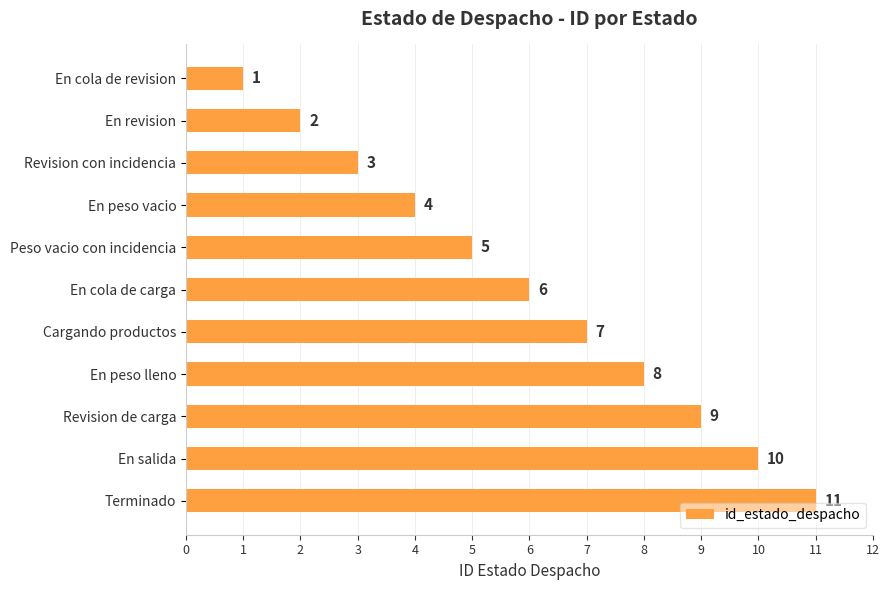

List the labels in order of value, smallest first.

En cola de revision, En revision, Revision con incidencia, En peso vacio, Peso vacio con incidencia, En cola de carga, Cargando productos, En peso lleno, Revision de carga, En salida, Terminado